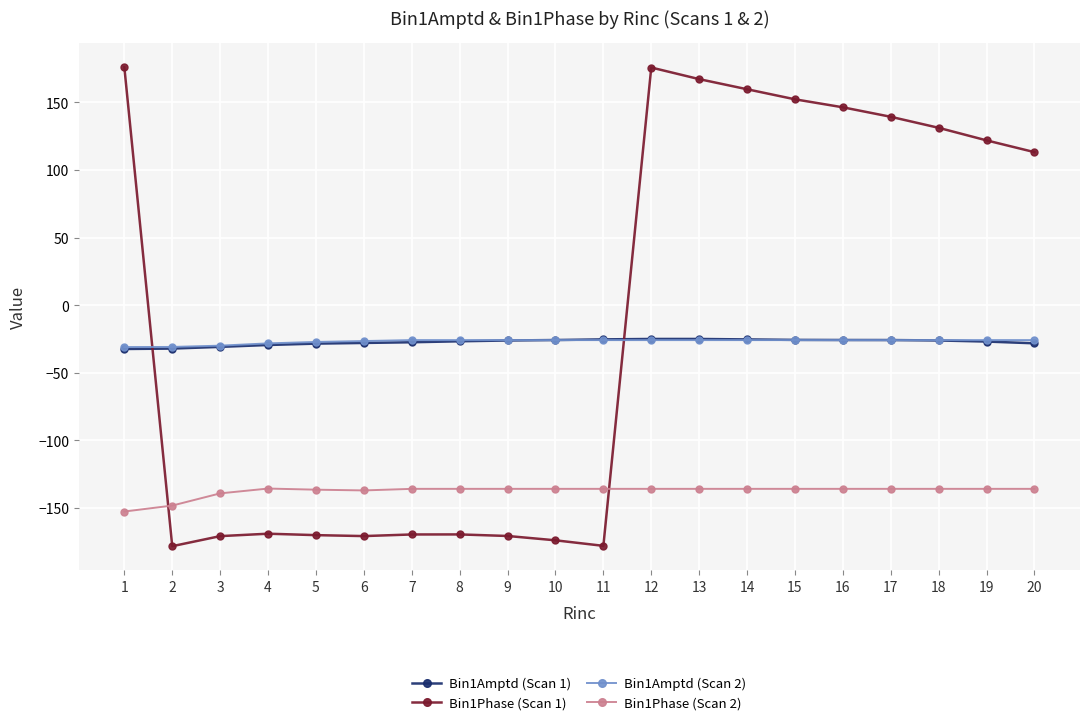

Between 2 and 5, which series saw the biggest shift?

Bin1Phase (Scan 2)